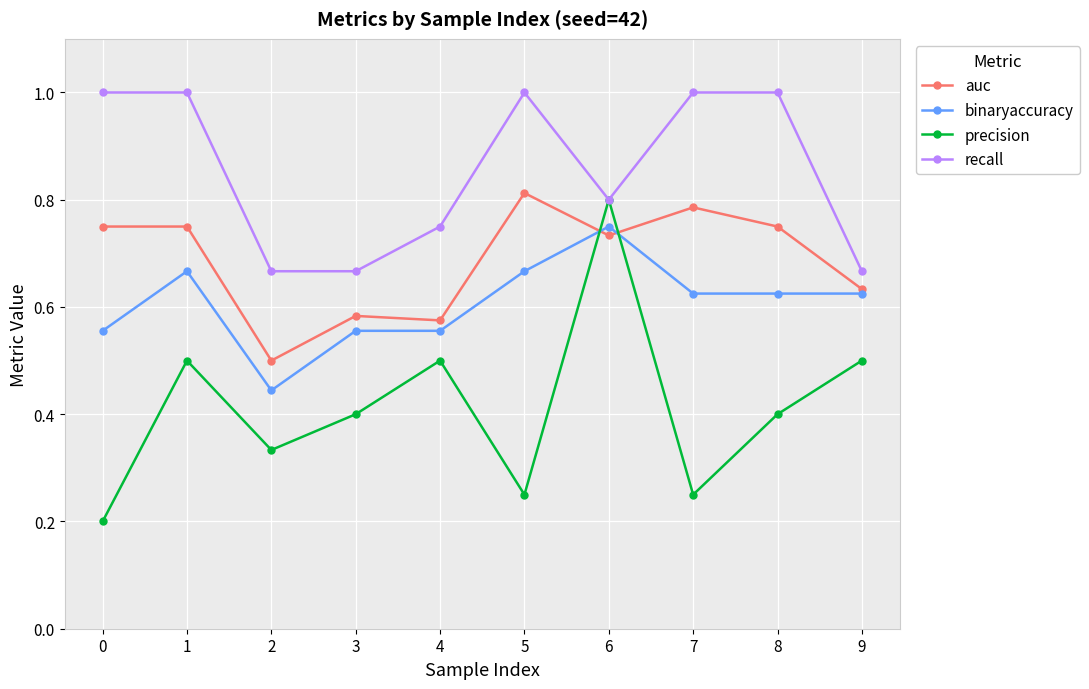

In precision, how many points are higher than both neighbors (excluding endpoints)?

3